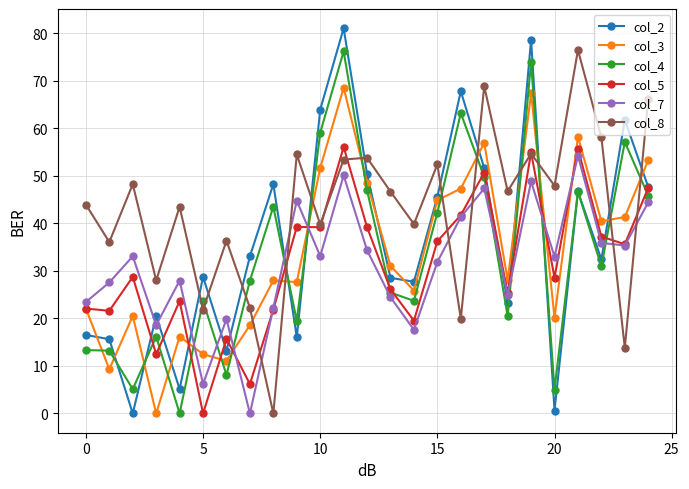

True or false: col_4 and col_3 intersect in this chart.

True